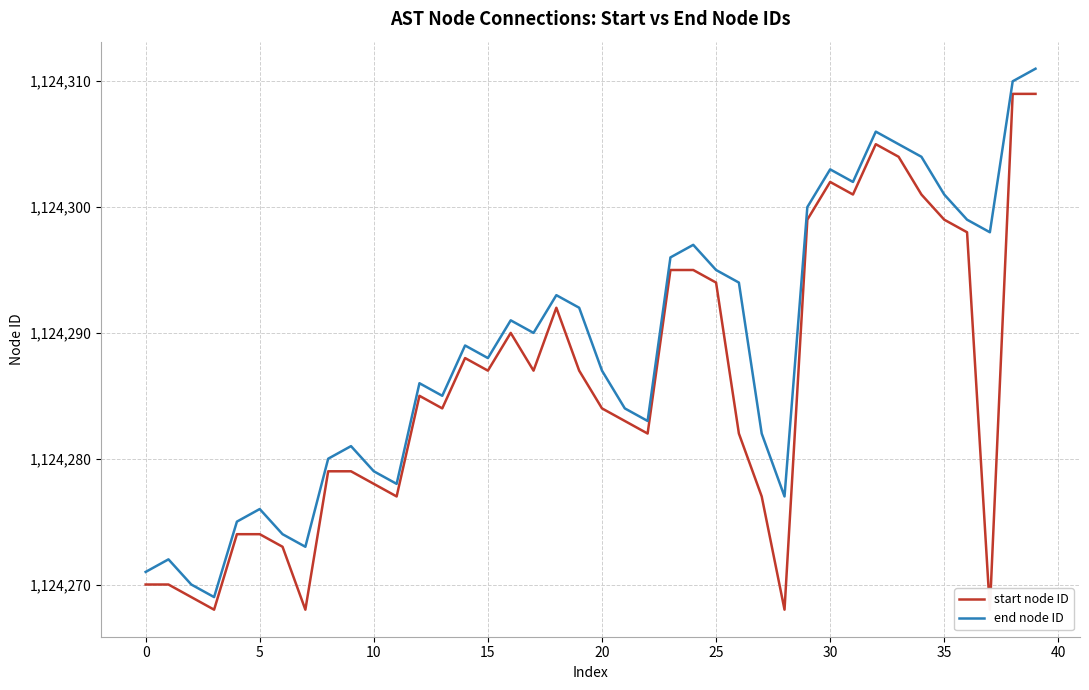

How many interior local valleys does the start node ID series have?

10